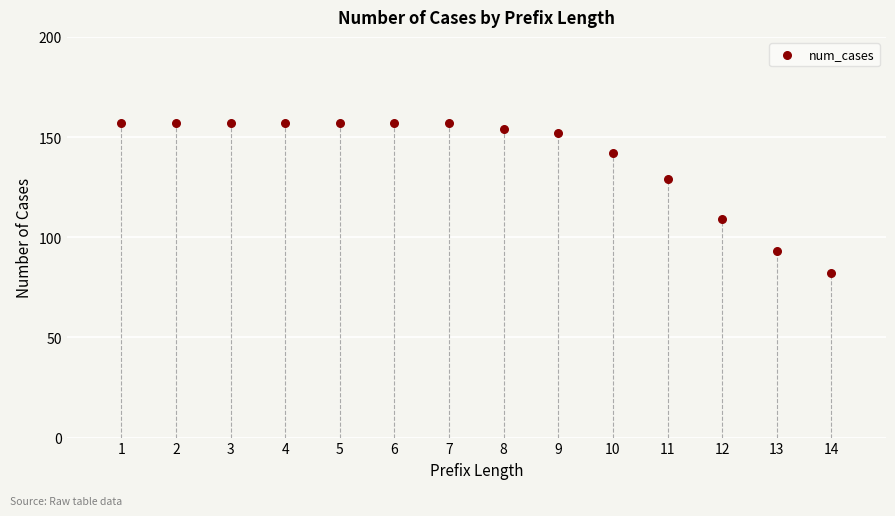

What is the range of Y values (max minus min)?

75